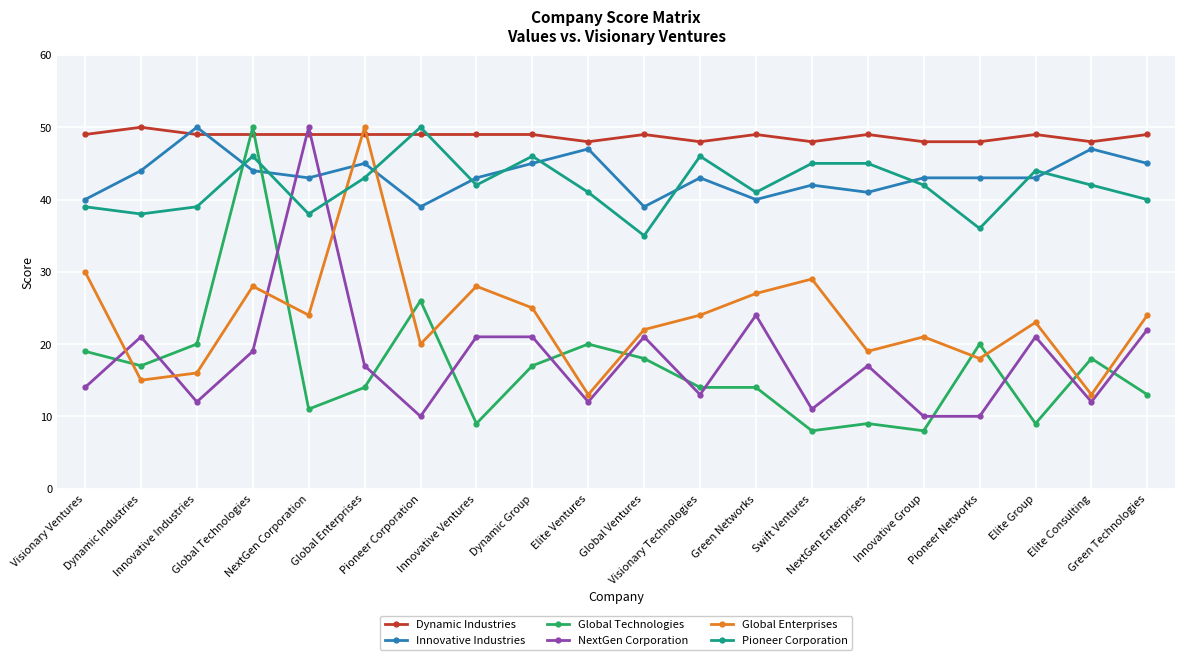

Is it true that Innovative Industries equals 65 at Global Ventures?

False